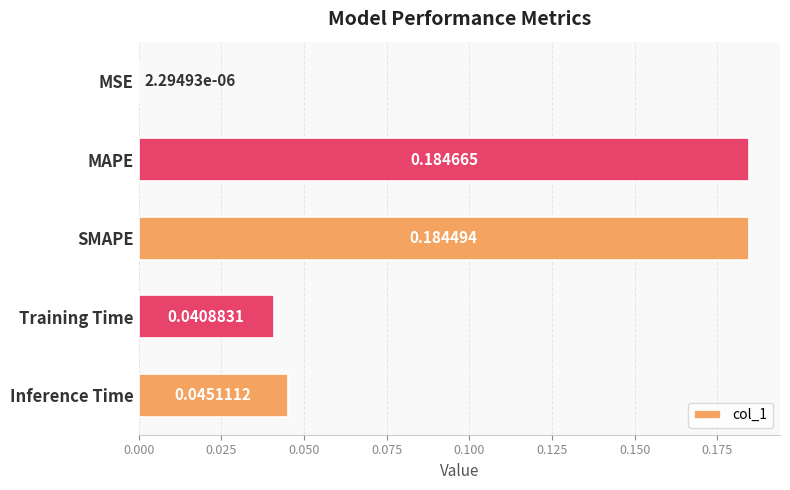

At which category does the chart reach its peak across all series?

MAPE